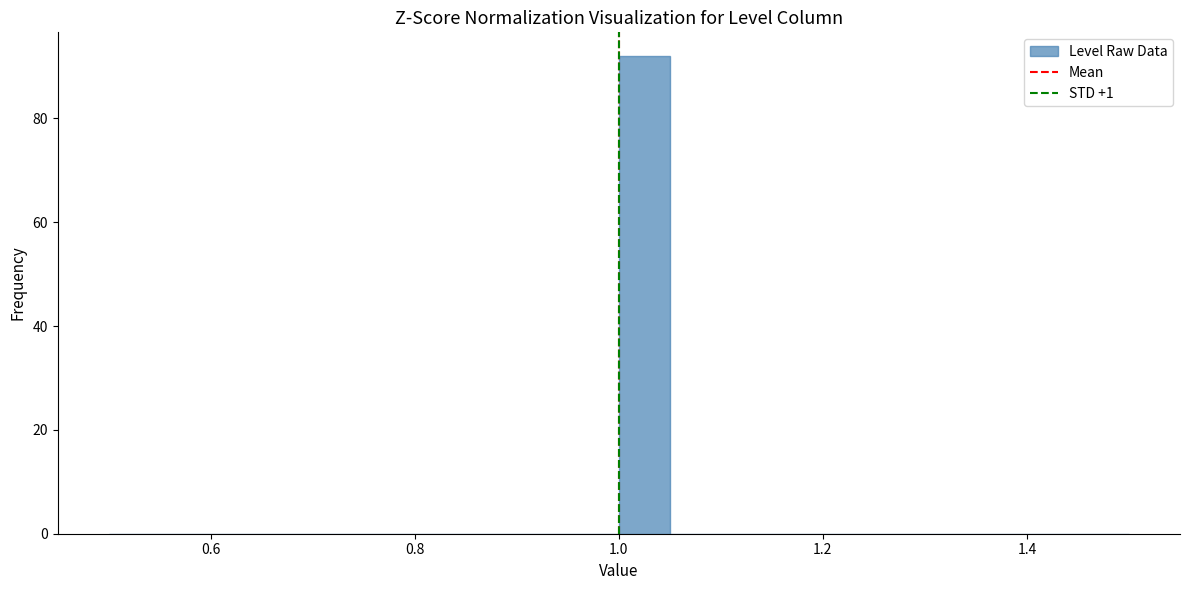

Read against the x-axis, roughly where is the centre of the tallest bar?

1.02